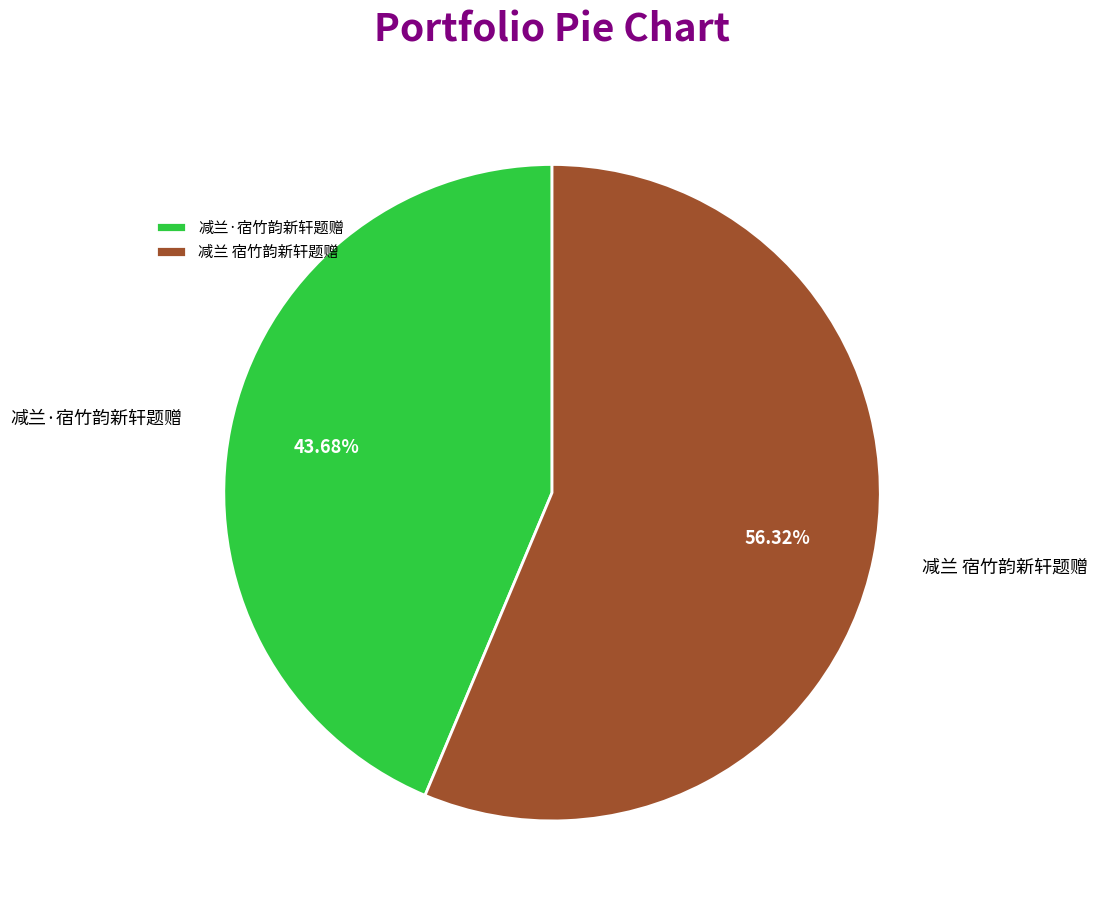

Is it true that 减兰·宿竹韵新轩题赠 is 44% of the pie?

True